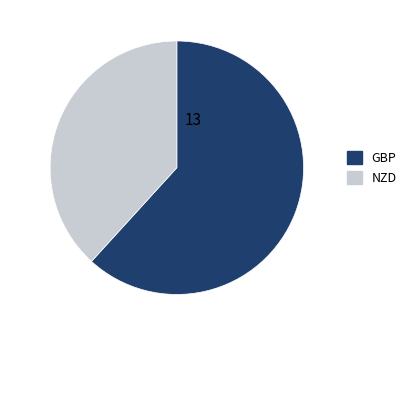

How many slices are in this pie chart?

2